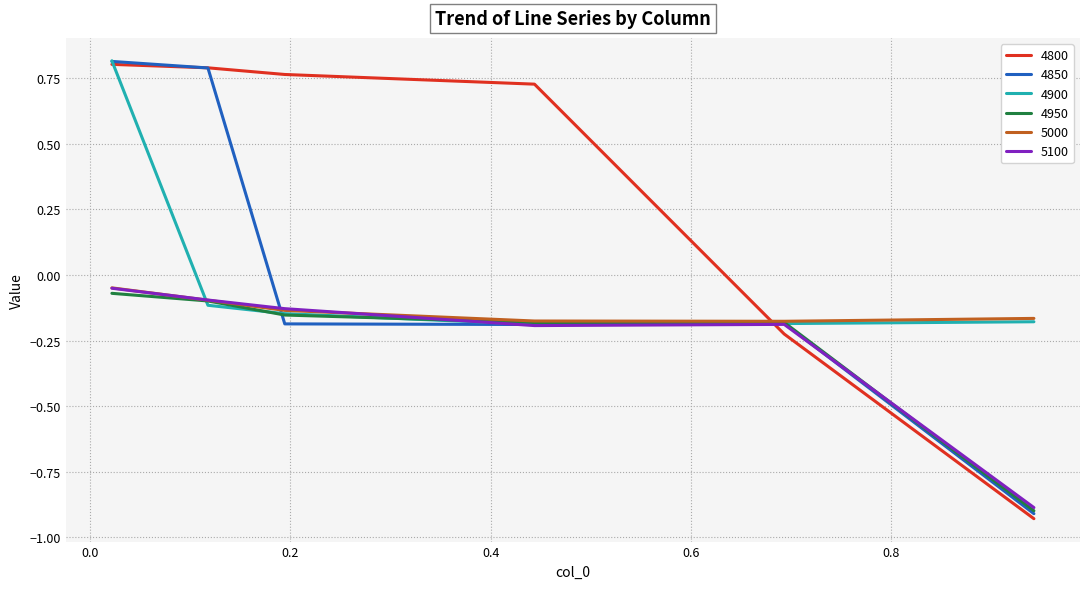

Which series has the largest total across all categories?

4800